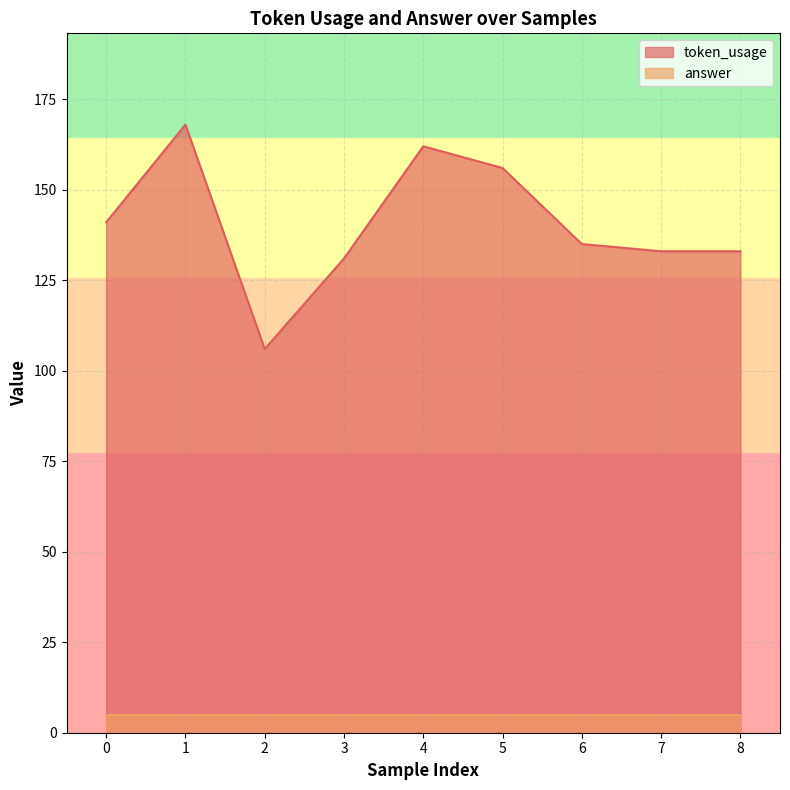

What is the change in value from 4 to 6?

-27